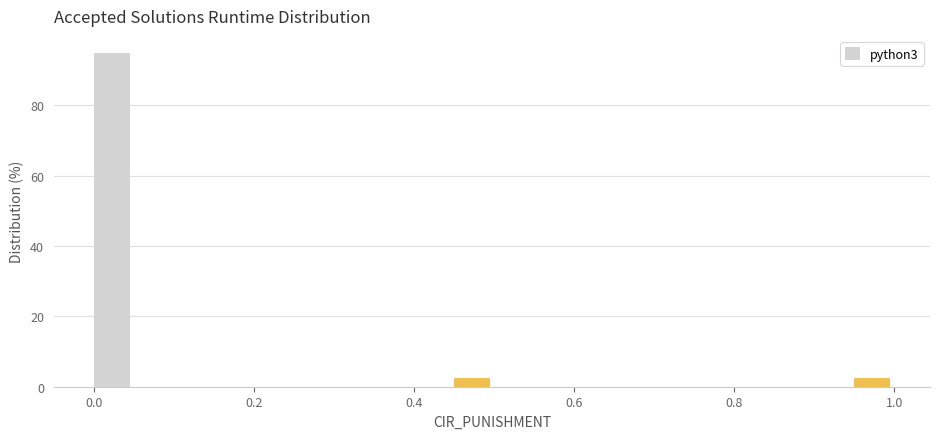

Around what value on the x-axis is the tallest bar? Give the approximate position of its centre, as read against the axis.

0.02